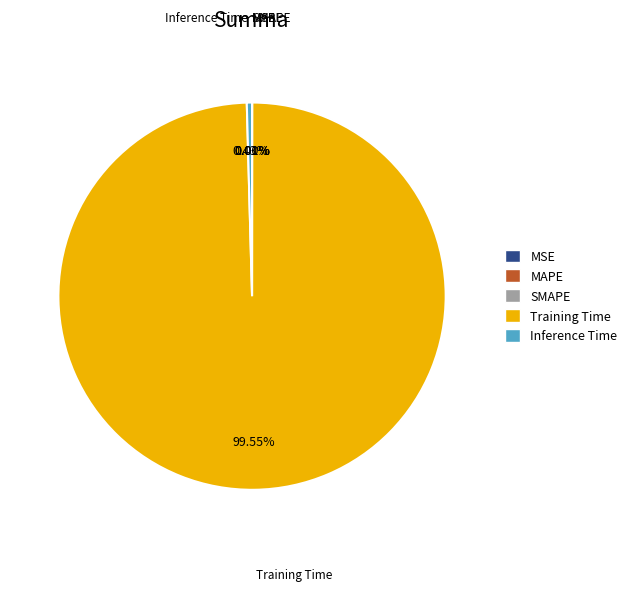

Combined, what portion of the pie is SMAPE and Training Time?

99.6%